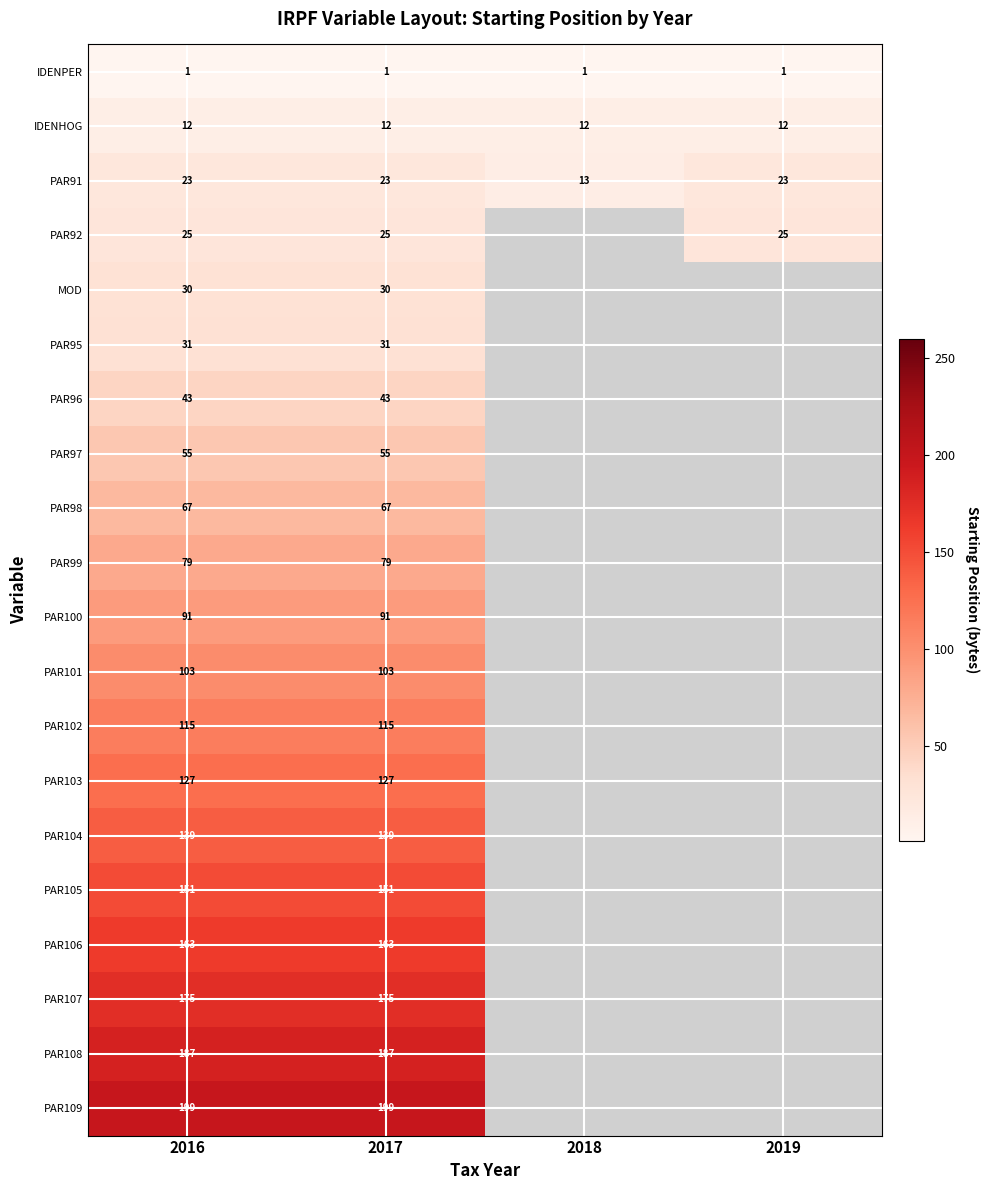

Which category has the lowest value across all series?

2016